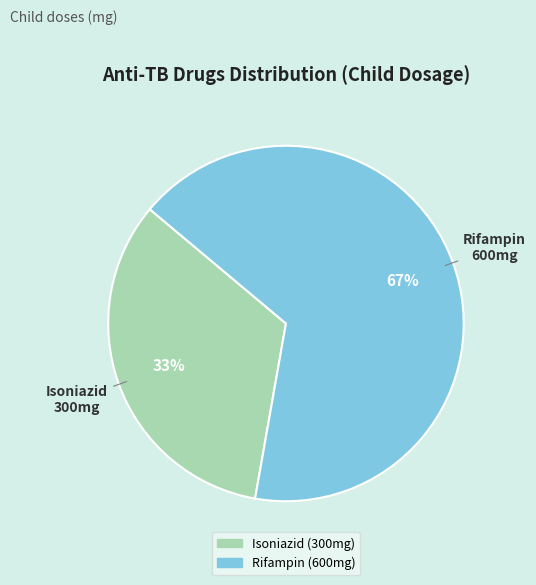

Which has a higher value, Isoniazid or Rifampin?

Rifampin